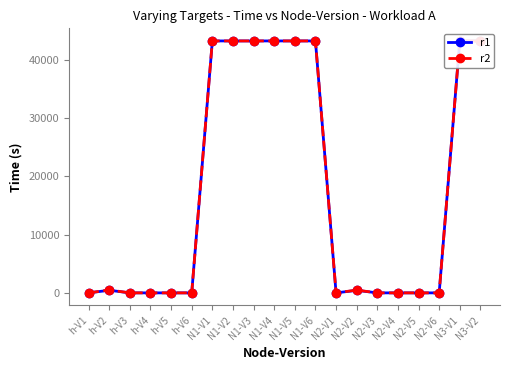

What is the total value across all series at N3-V2?

86400.0